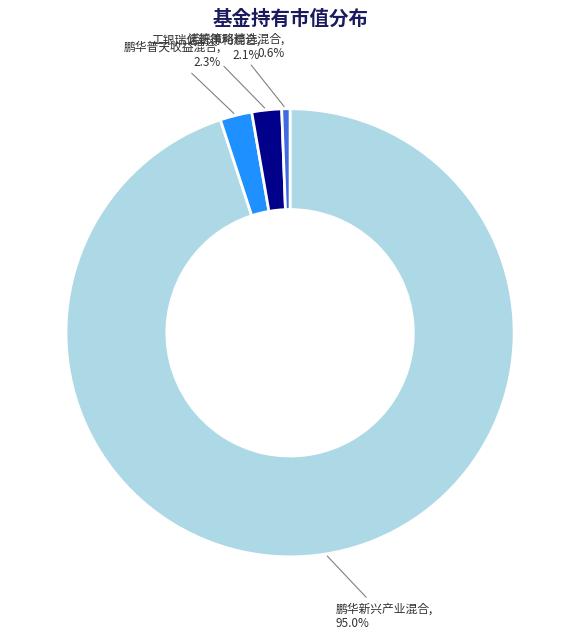

What is the smallest slice in the pie chart?

诺德策略精选混合